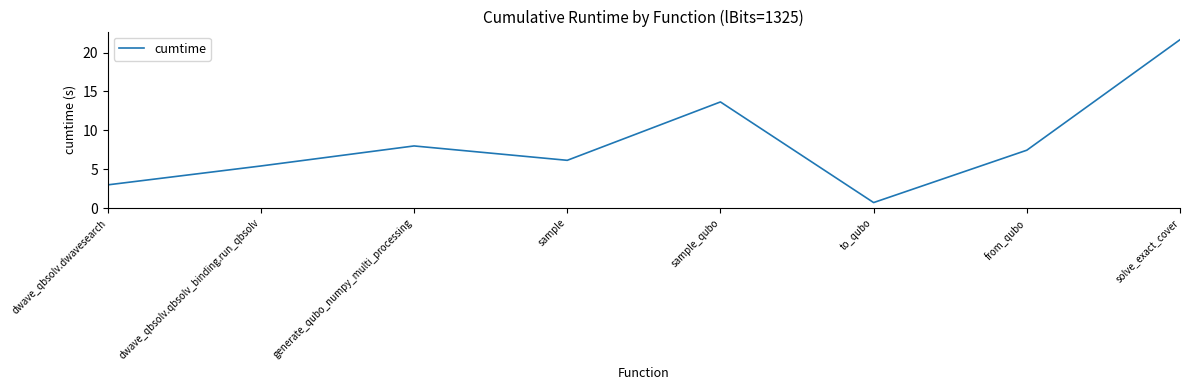

List the labels in order of value, smallest first.

to_qubo, dwave_qbsolv.dwavesearch, dwave_qbsolv.qbsolv_binding.run_qbsolv, sample, from_qubo, generate_qubo_numpy_multi_processing, sample_qubo, solve_exact_cover